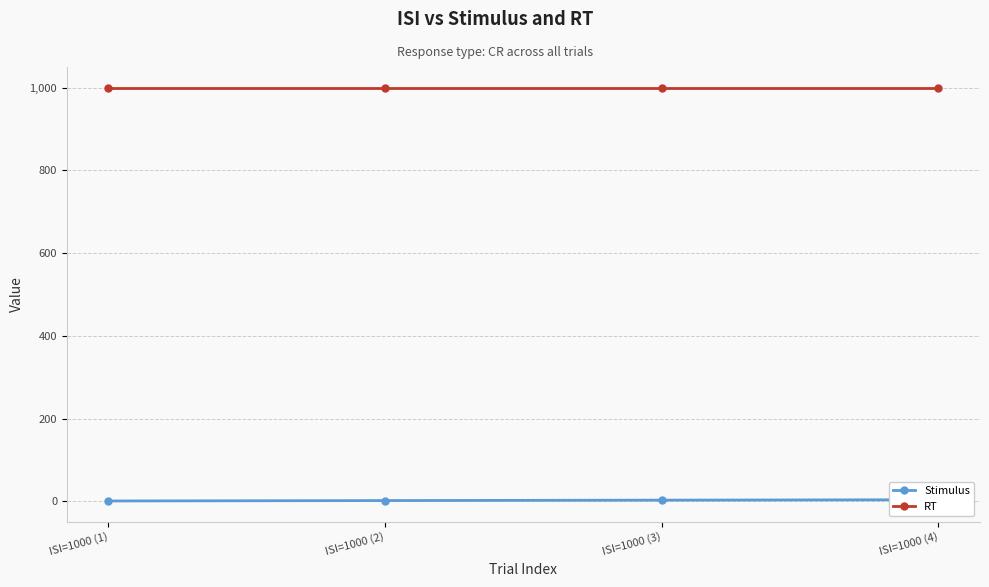

The value of RT at ISI=1000 (3) is 655. True or false?

False